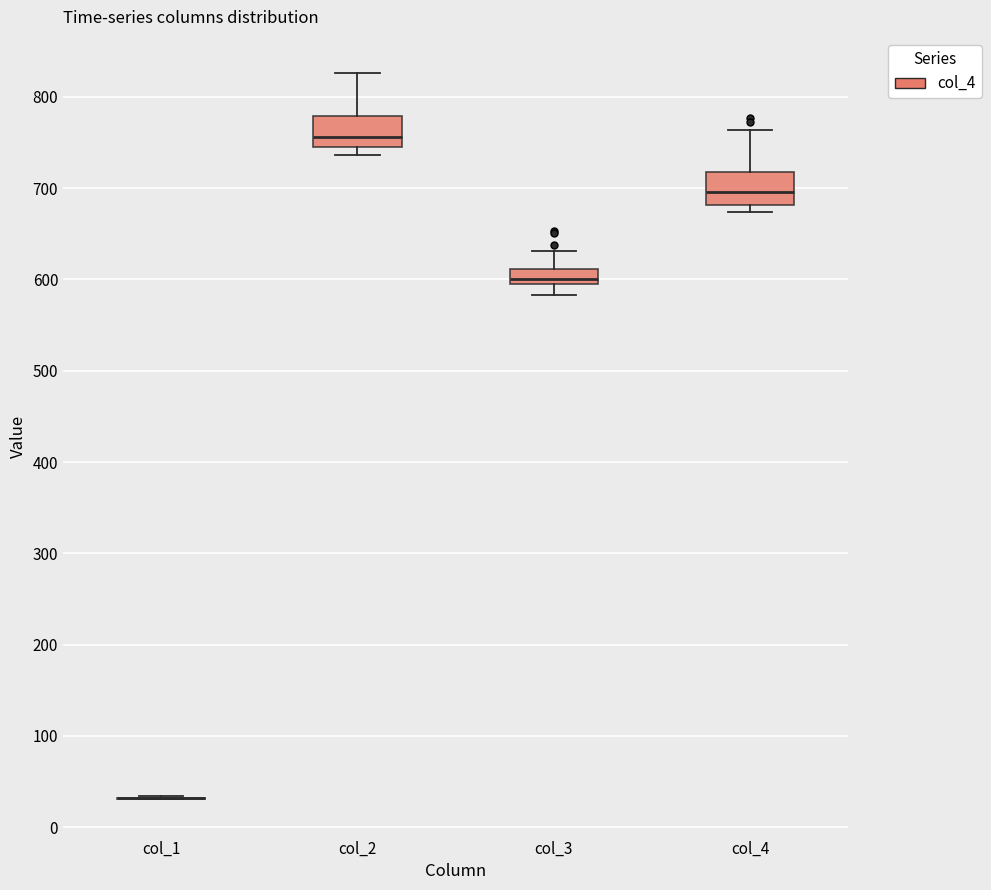

Where does the upper whisker of the box for col_3 end on the y-axis? The values are not printed on the chart, so give them approximately, as read against the axis.

630